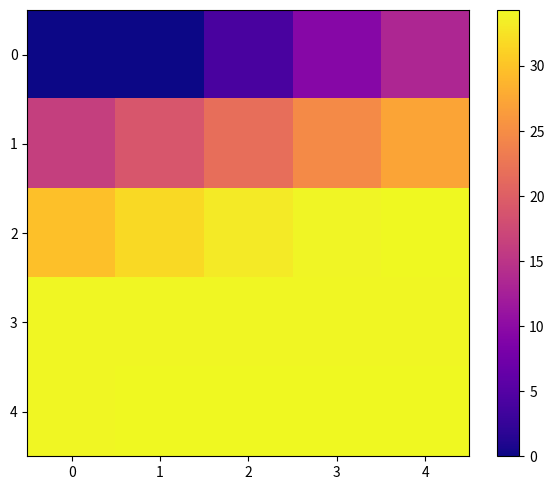

List the series in order of their peak value, highest first.

4, 2, 3, 1, 0